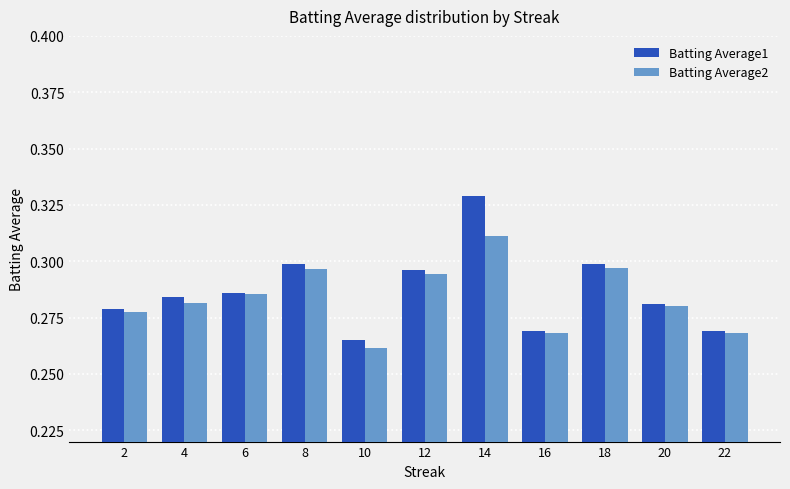

Between 2 and 14, which series saw the biggest shift?

Batting Average1